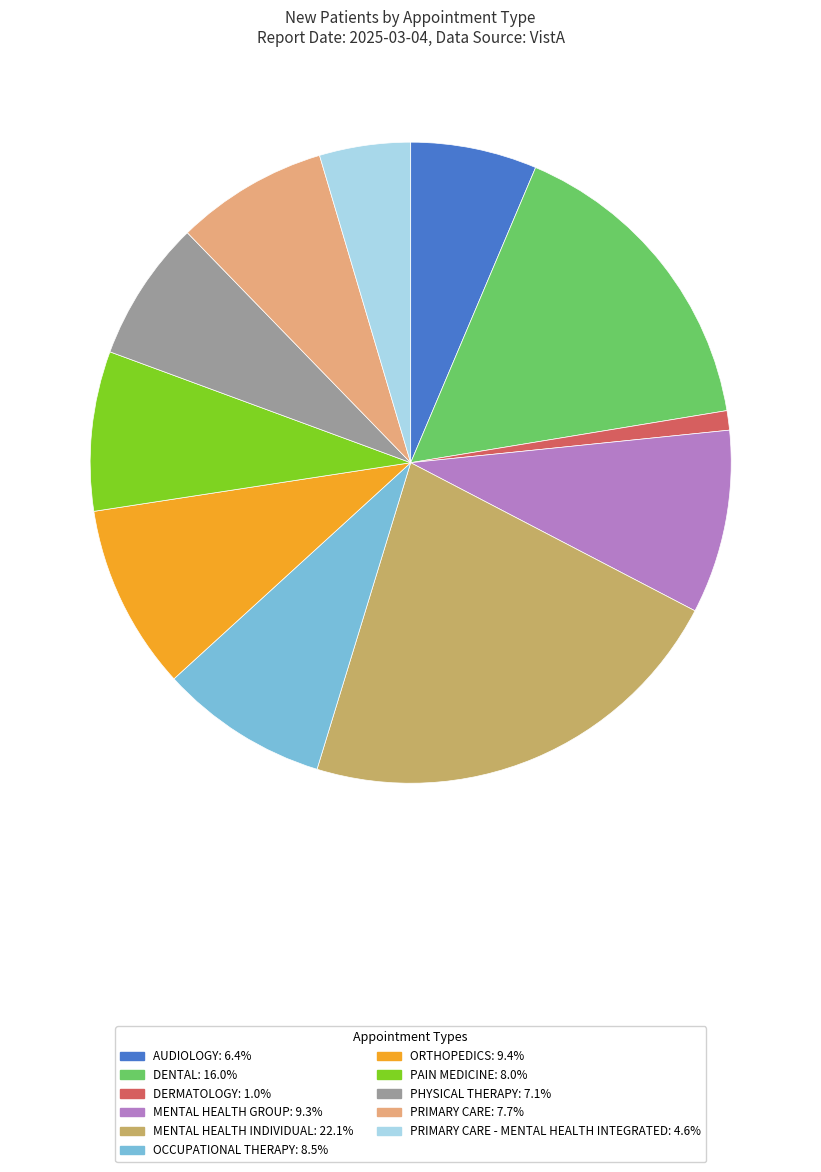

How many segments does this pie chart have?

11